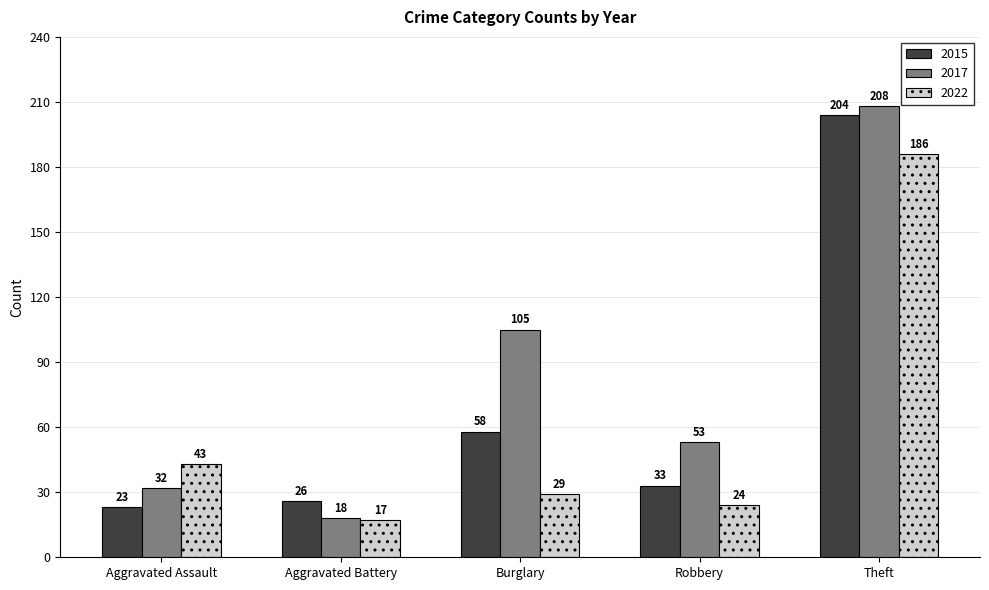

Does the chart contain stacked bars?

No